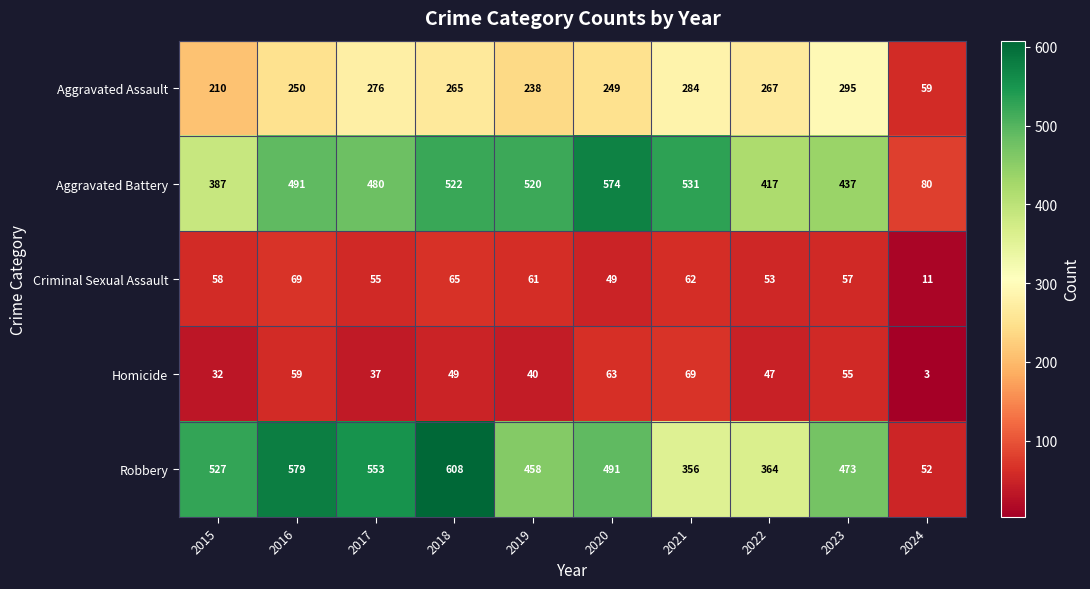

At which category is the sum across all series the highest?

2018